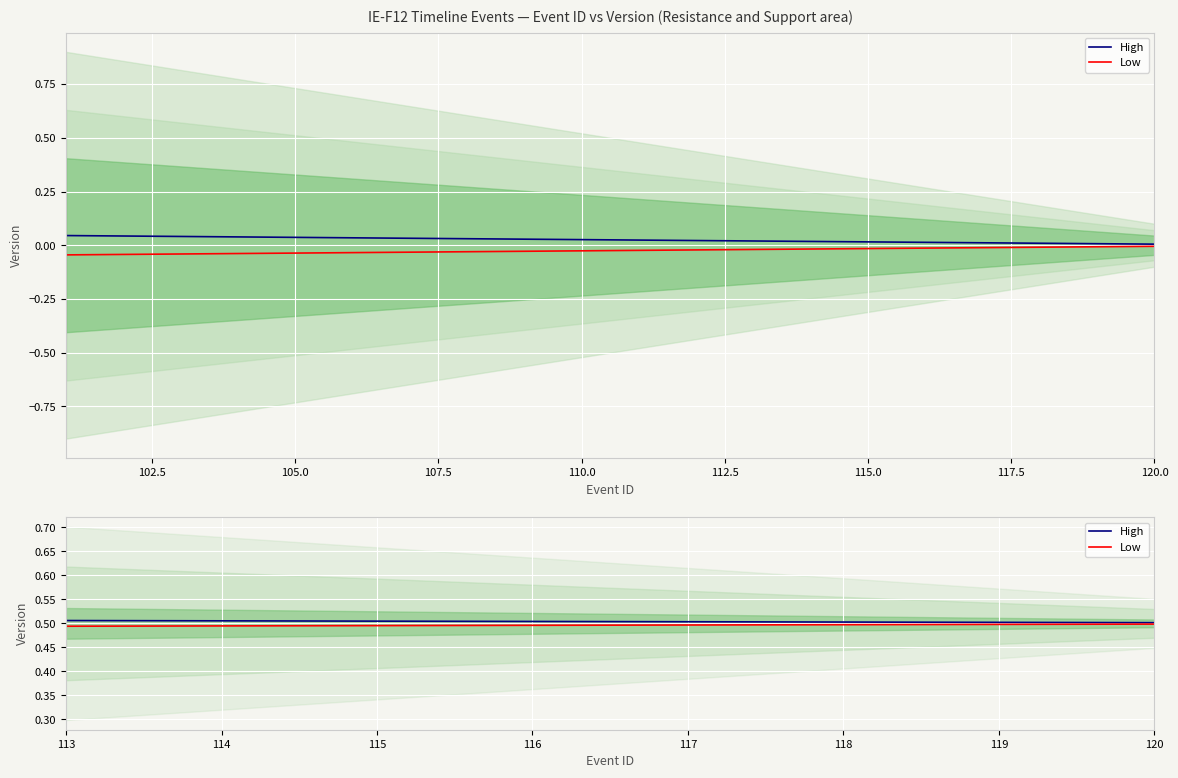

Does the chart display data point markers on the line(s)?

No